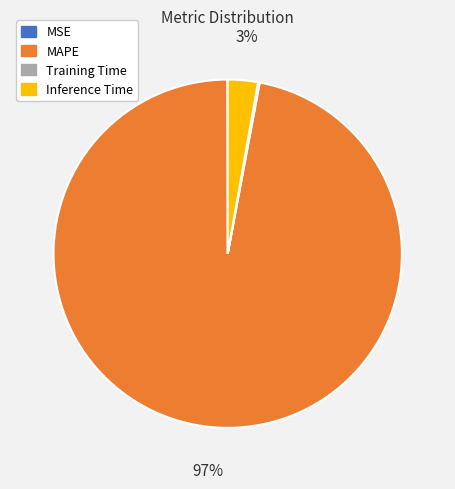

To the nearest percent, what is the combined percentage of Inference Time and MAPE?

100%